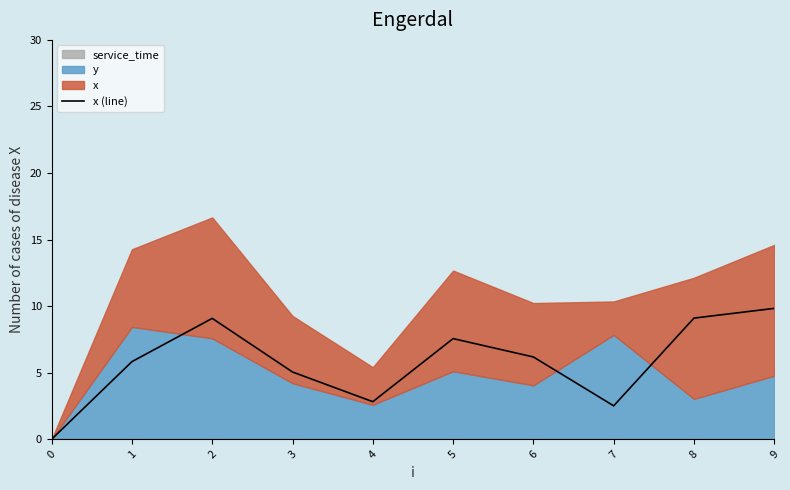

How many lines are shown in the chart?

1